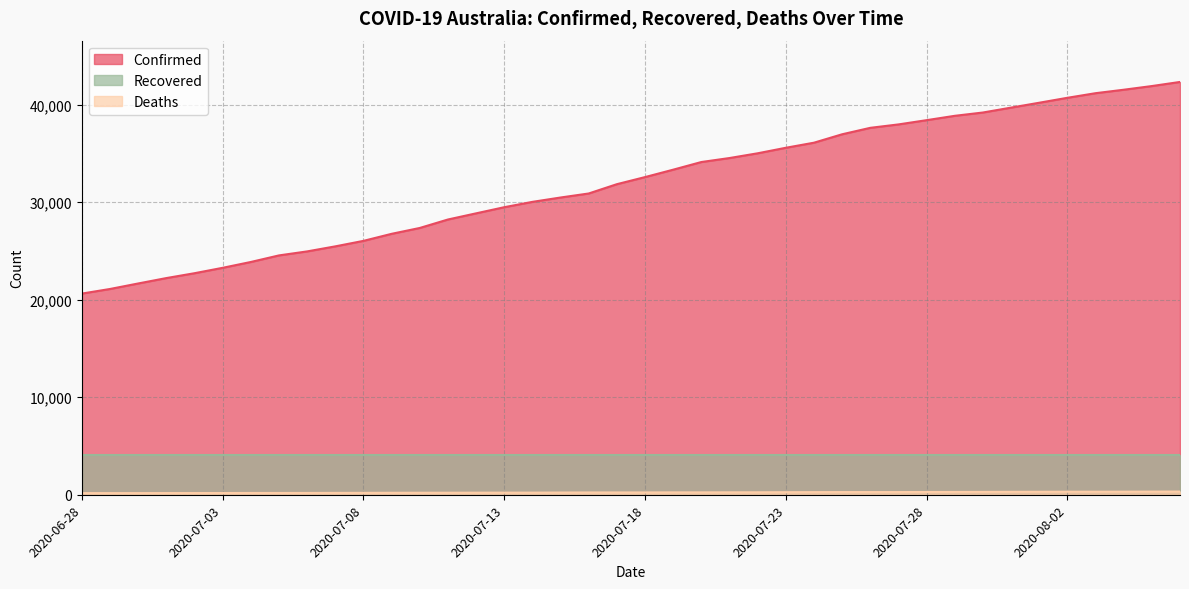

True or false: Deaths and Confirmed cross at least once.

False